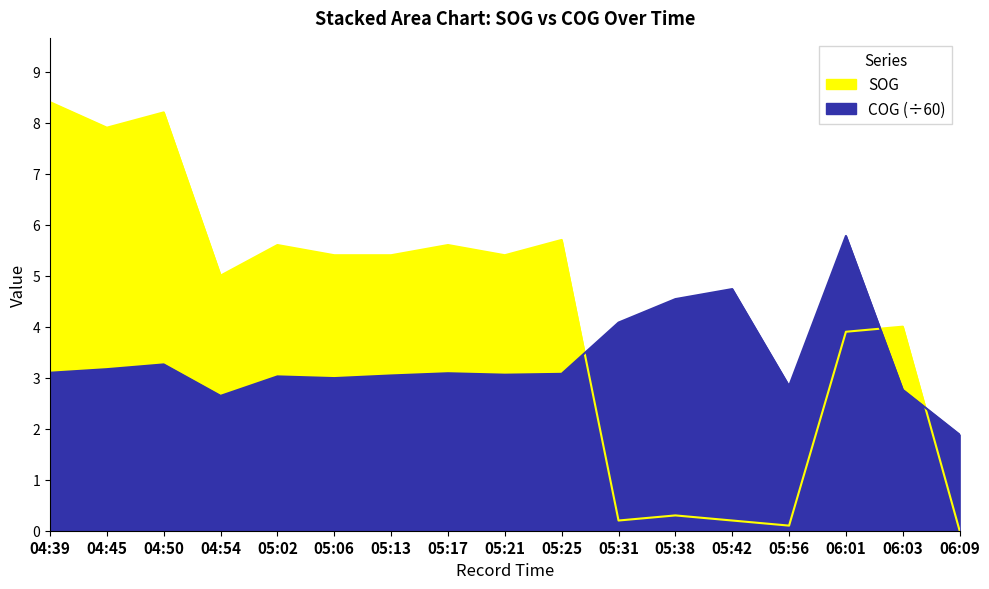

List the series in order of their overall mean, lowest first.

COG, SOG